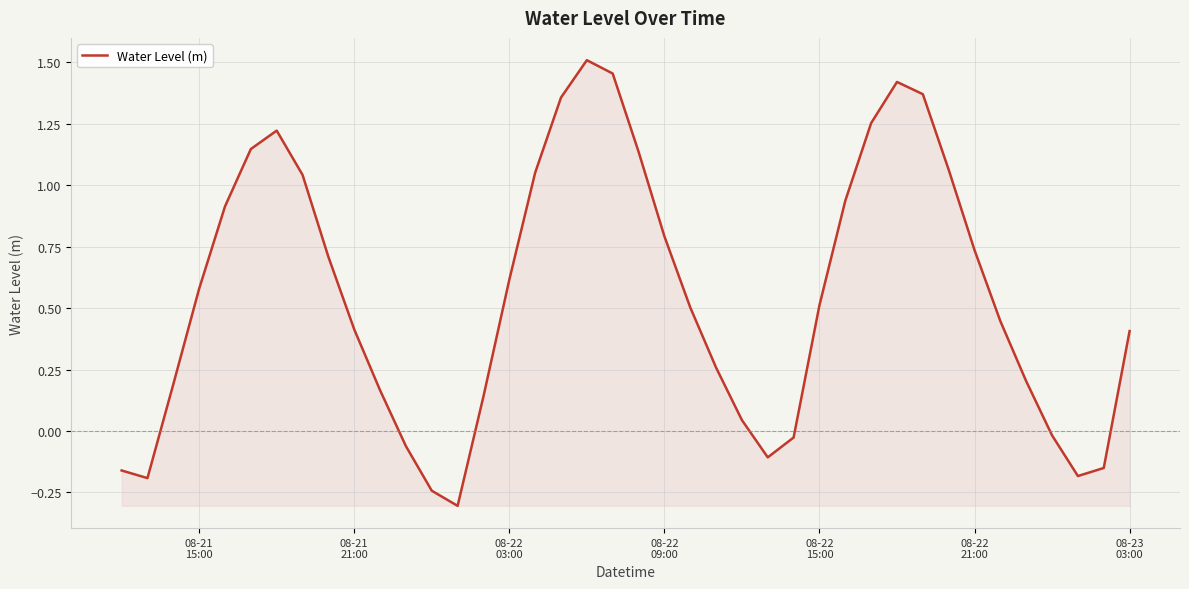

How many values are below zero?

10